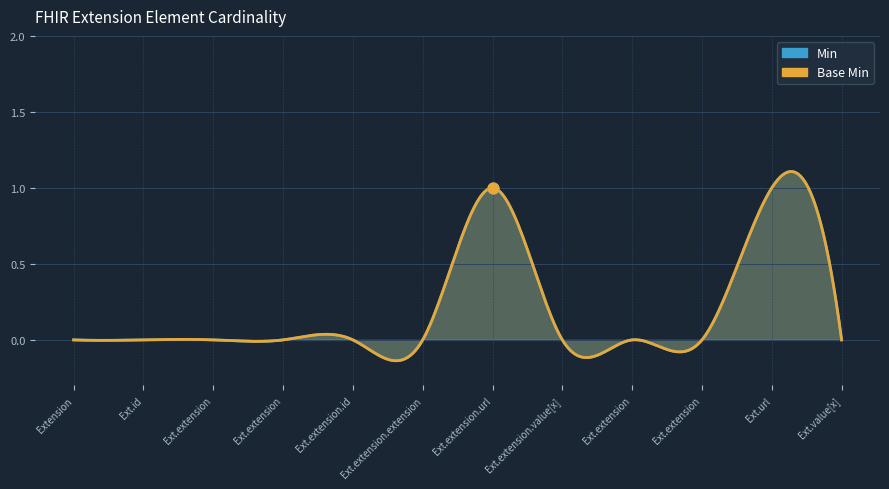

What are all the series names shown in the legend?

Min, Base Min